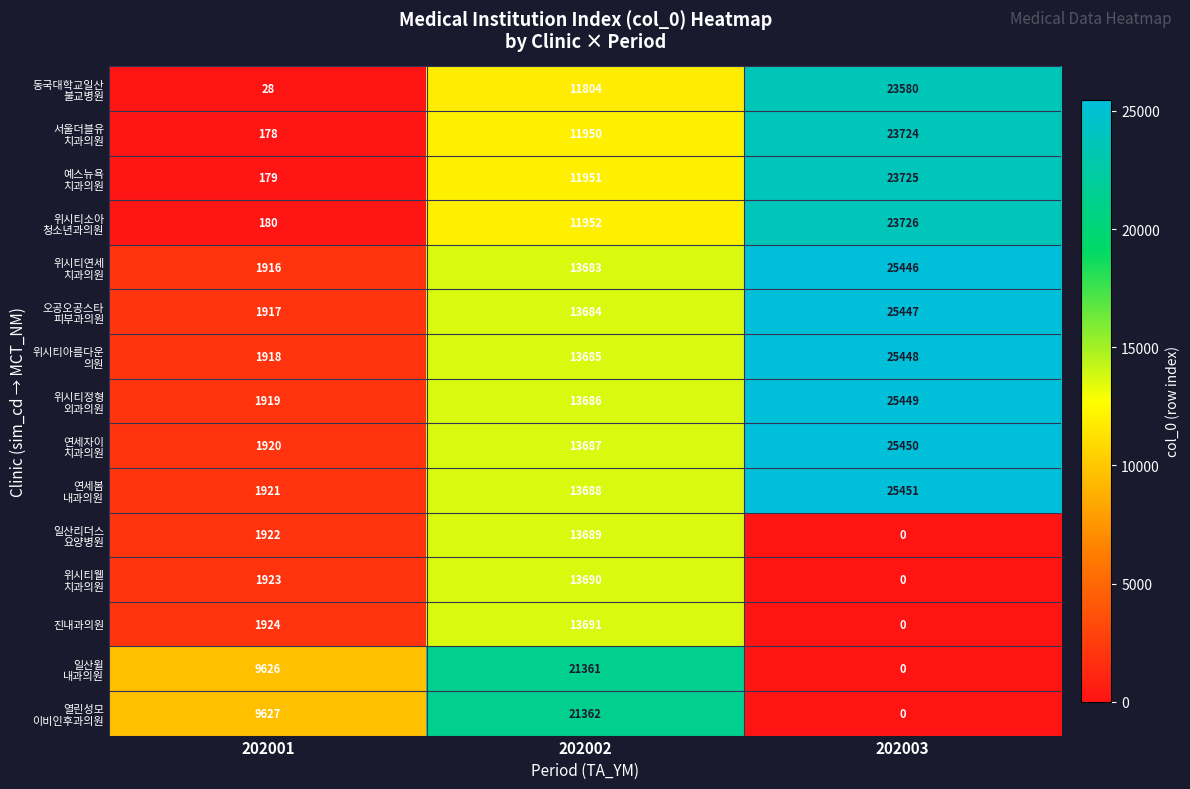

How many data points does each series have?

3